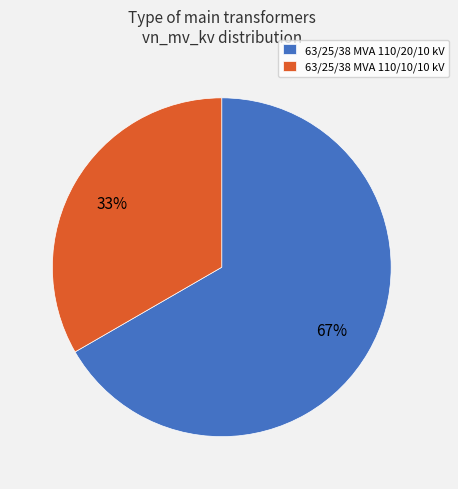

Is 63/25/38 MVA 110/10/10 kV the majority of the pie?

No